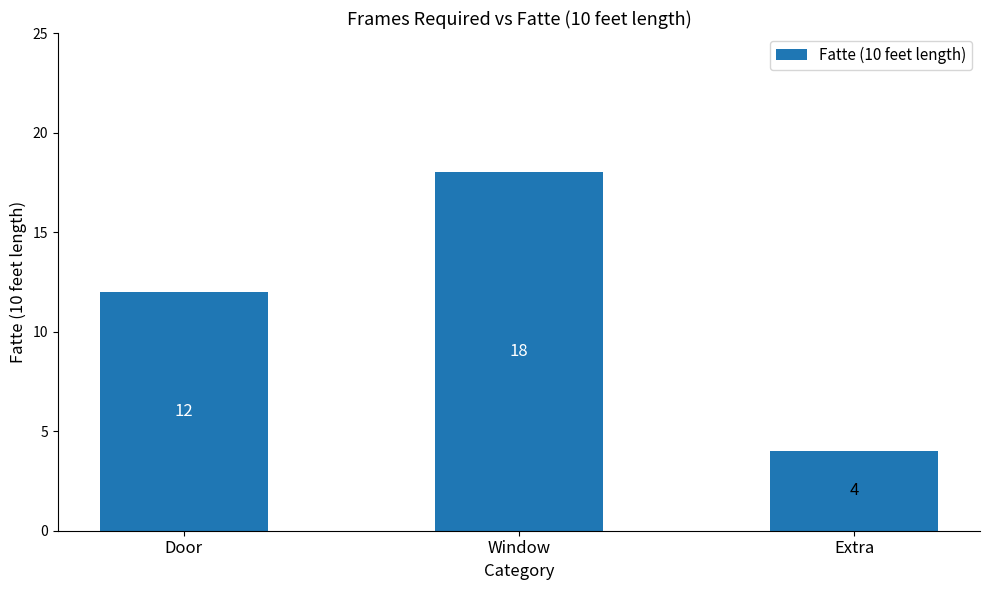

What is the ratio of the value at Extra to the value at Window?

0.2